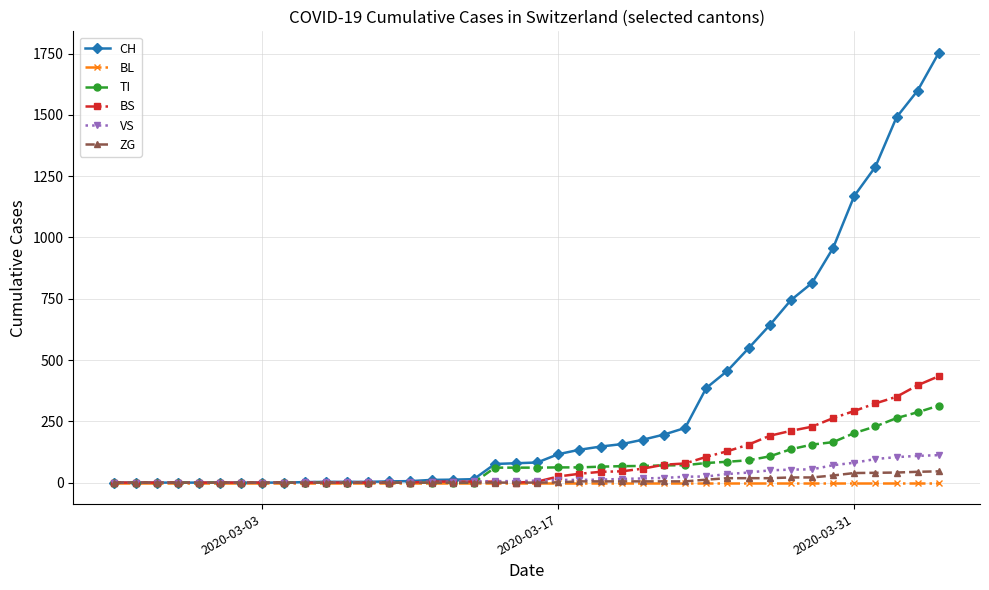

How many values in the VS series are below 8?

20